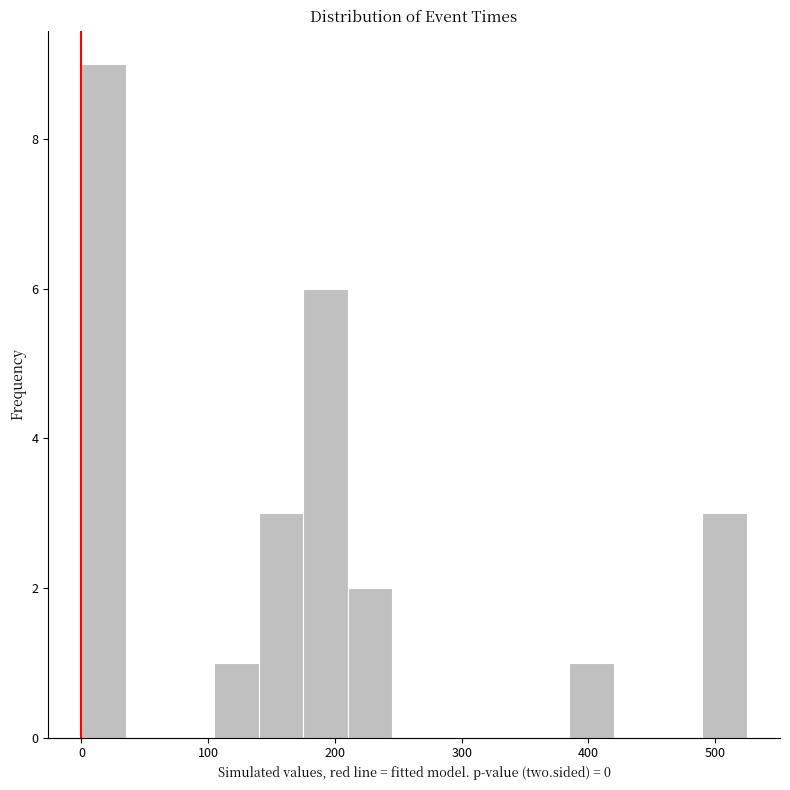

Around what value on the x-axis is the tallest bar? Give the approximate position of its centre, as read against the axis.

20